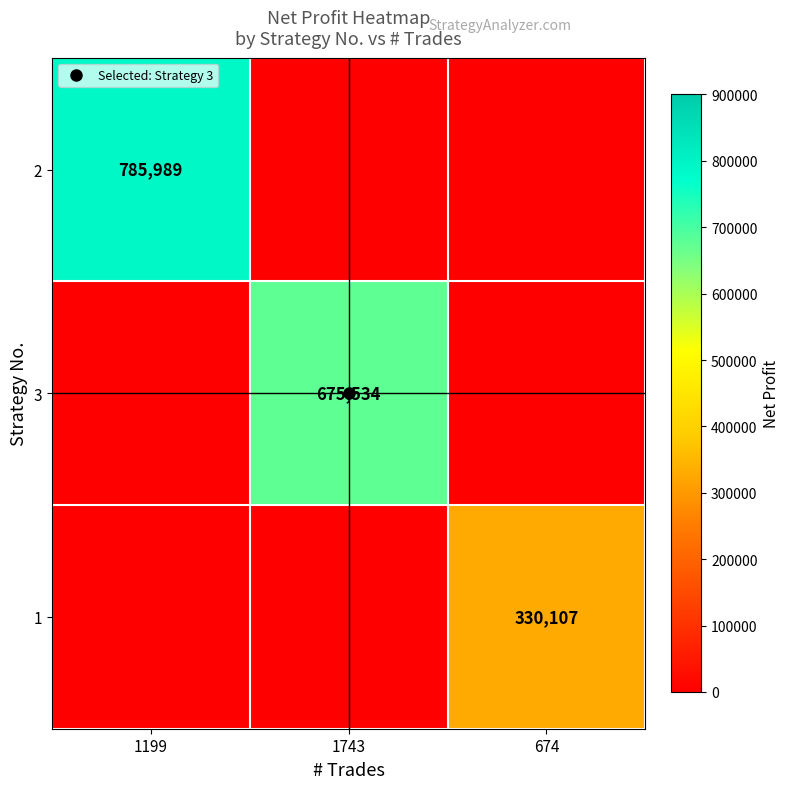

Is it true that 2 equals 373102.8 at 1199?

False